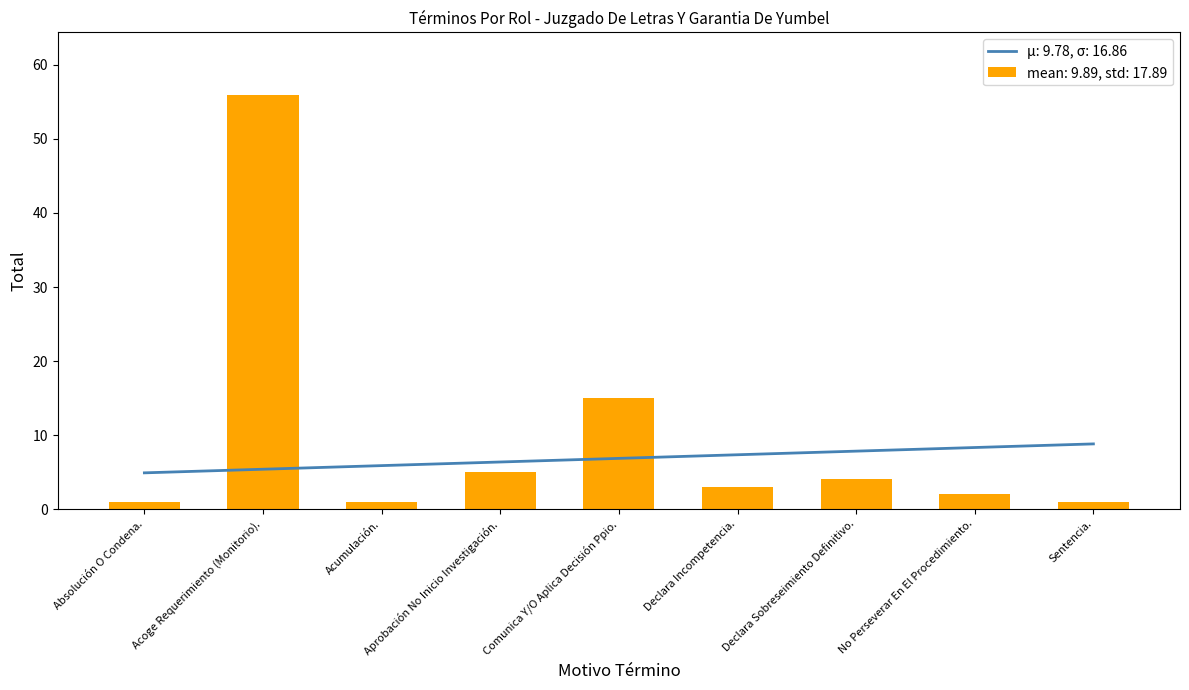

What is the difference between the maximum and minimum values?

55